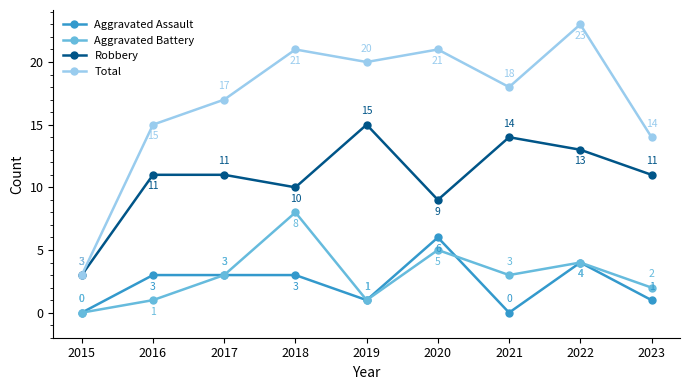

True or false: Aggravated Assault has more than 1 interior local peaks.

True